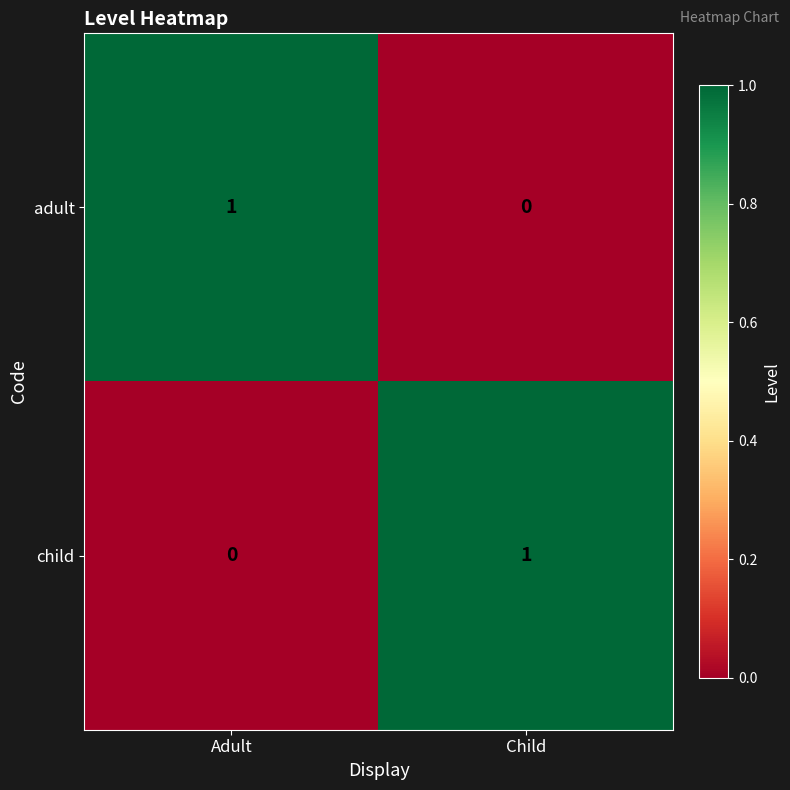

The value of adult at Child is 0. True or false?

True